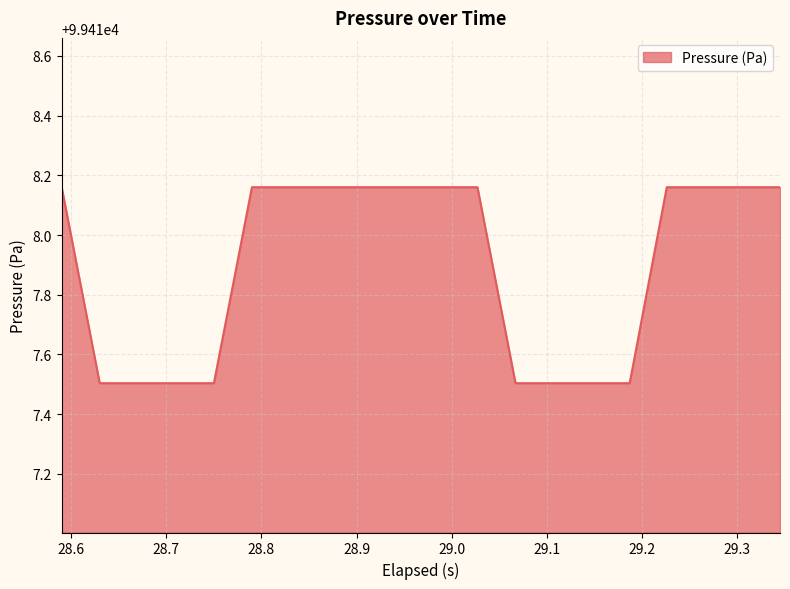

What is the smallest value displayed?

99417.5